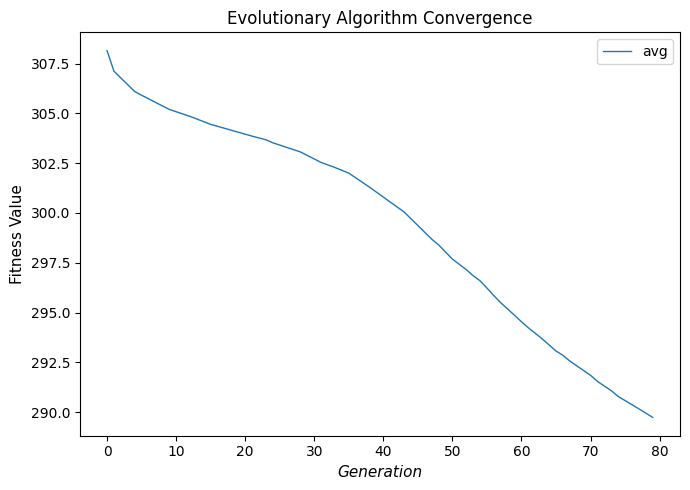

What is the smallest value displayed?

289.7